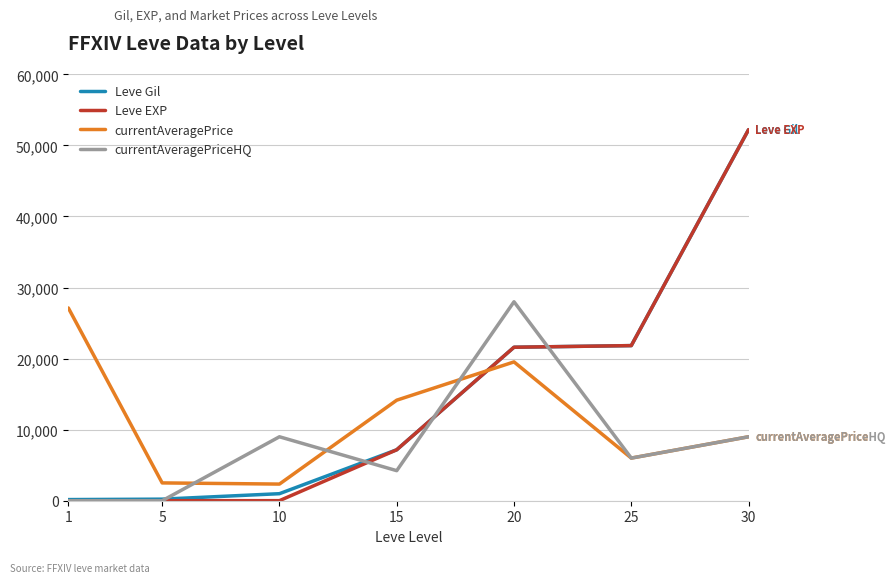

What is the maximum value for currentAveragePrice?

27128